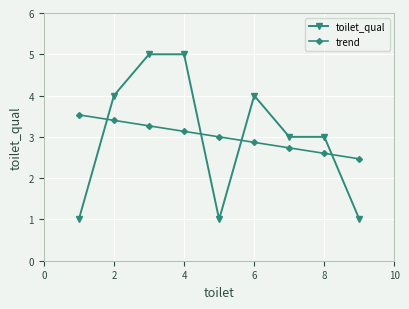

True or false: trend and toilet_qual intersect in this chart.

True